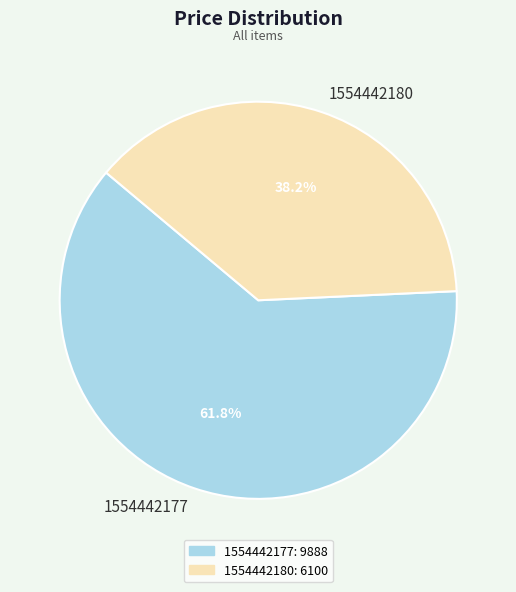

To the nearest percent, what is the combined percentage of 1554442177 and 1554442180?

100%